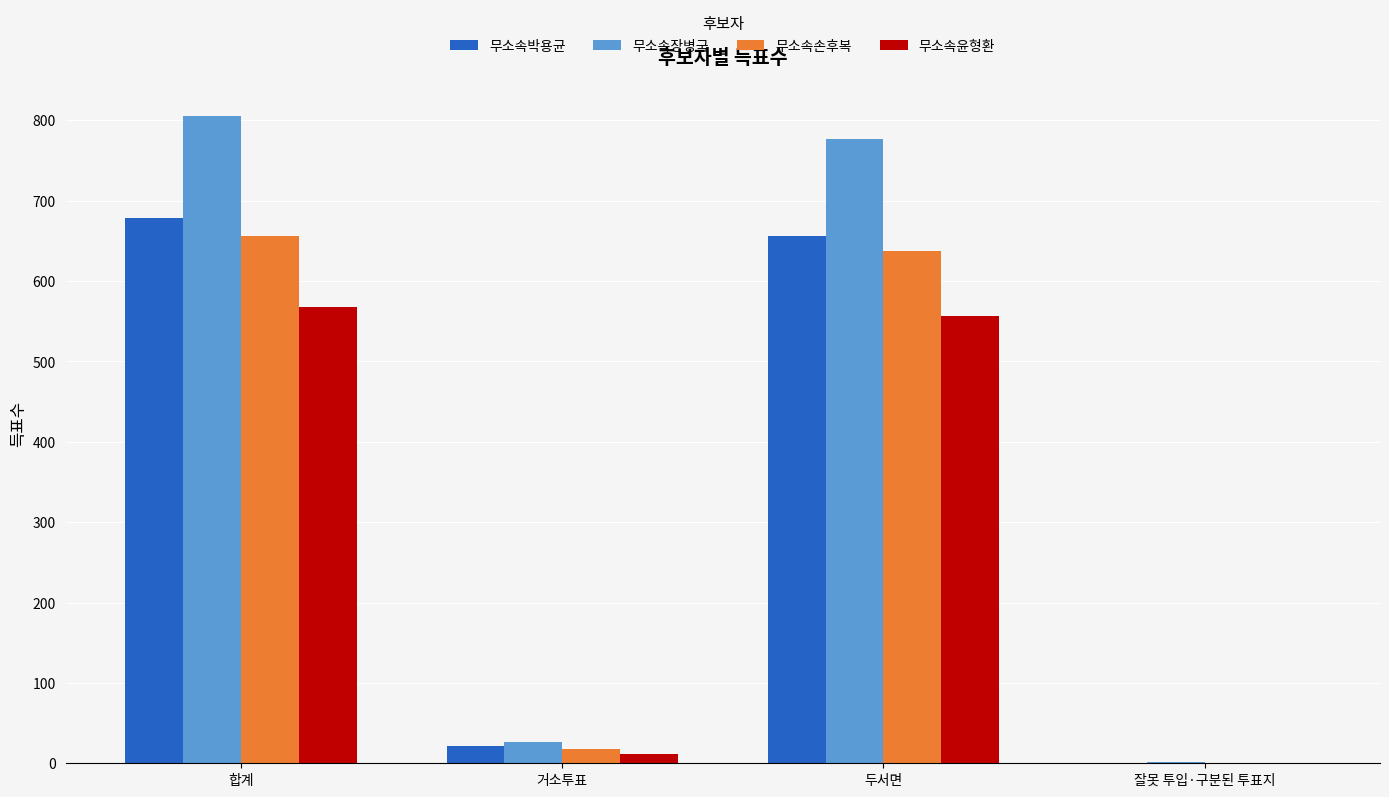

What is the highest value of the 무소속손후복 series?

656